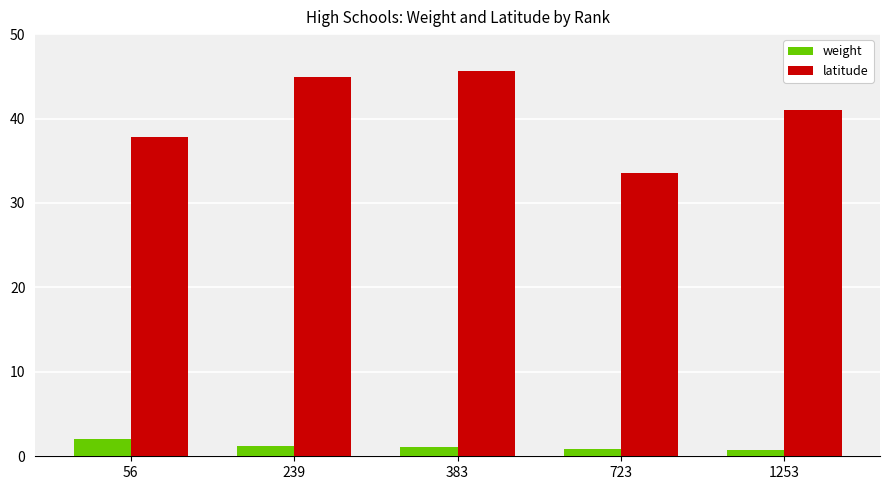

What is the spread (max minus min) of values at 239?

43.6